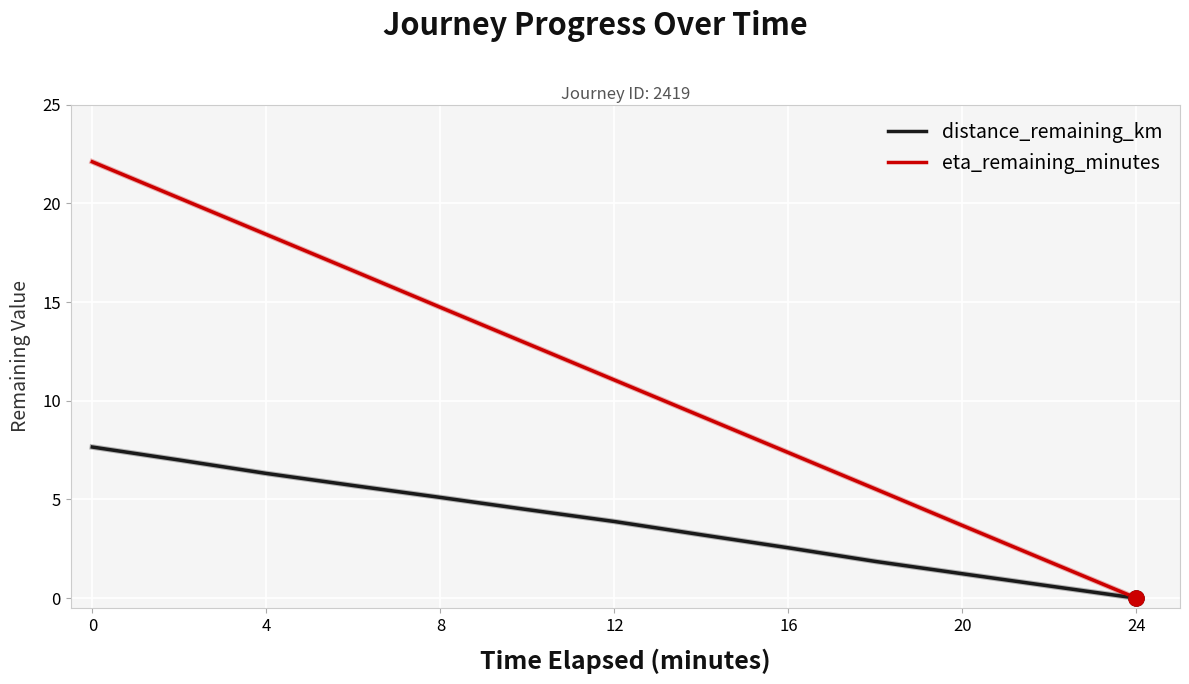

Which series has the largest total across all categories?

eta_remaining_minutes